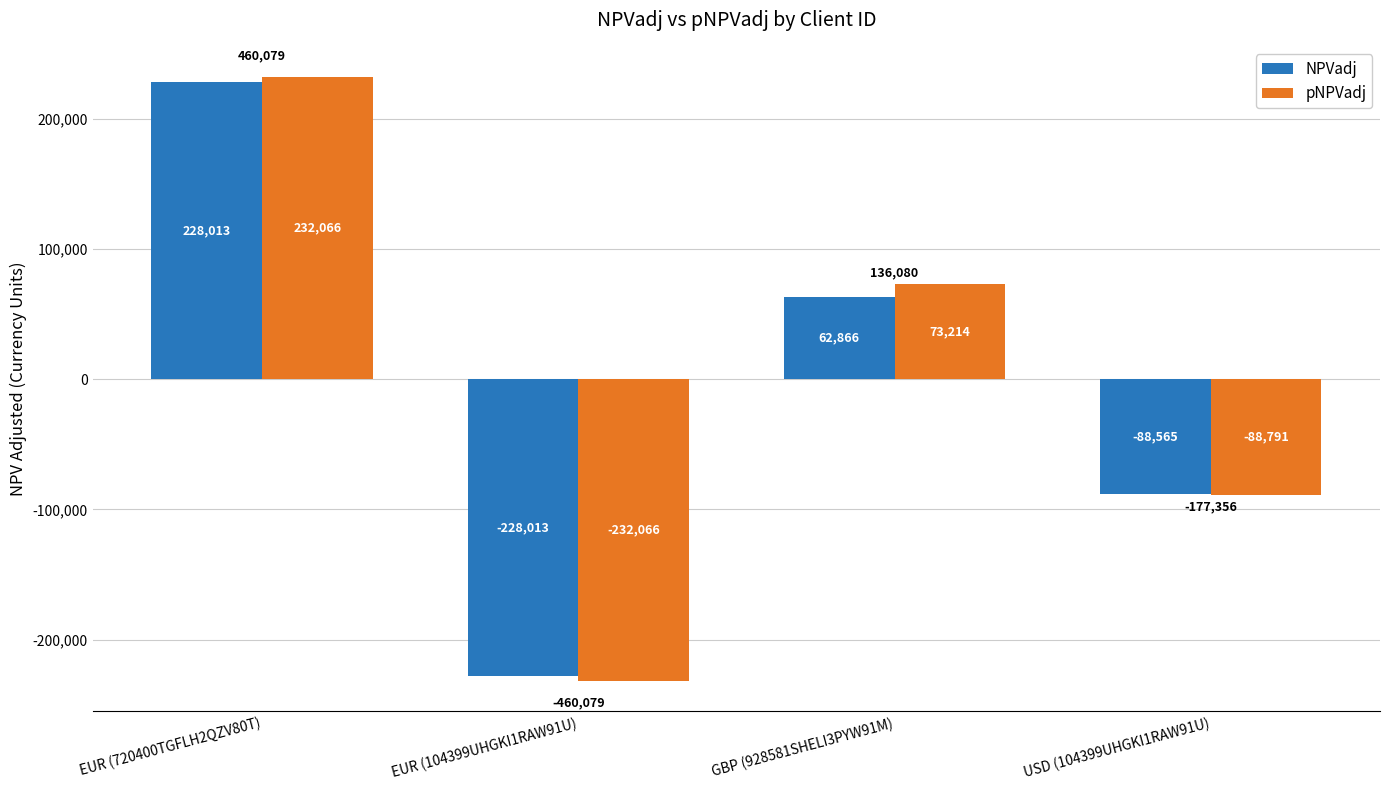

What is the maximum value for NPVadj?

228013.2